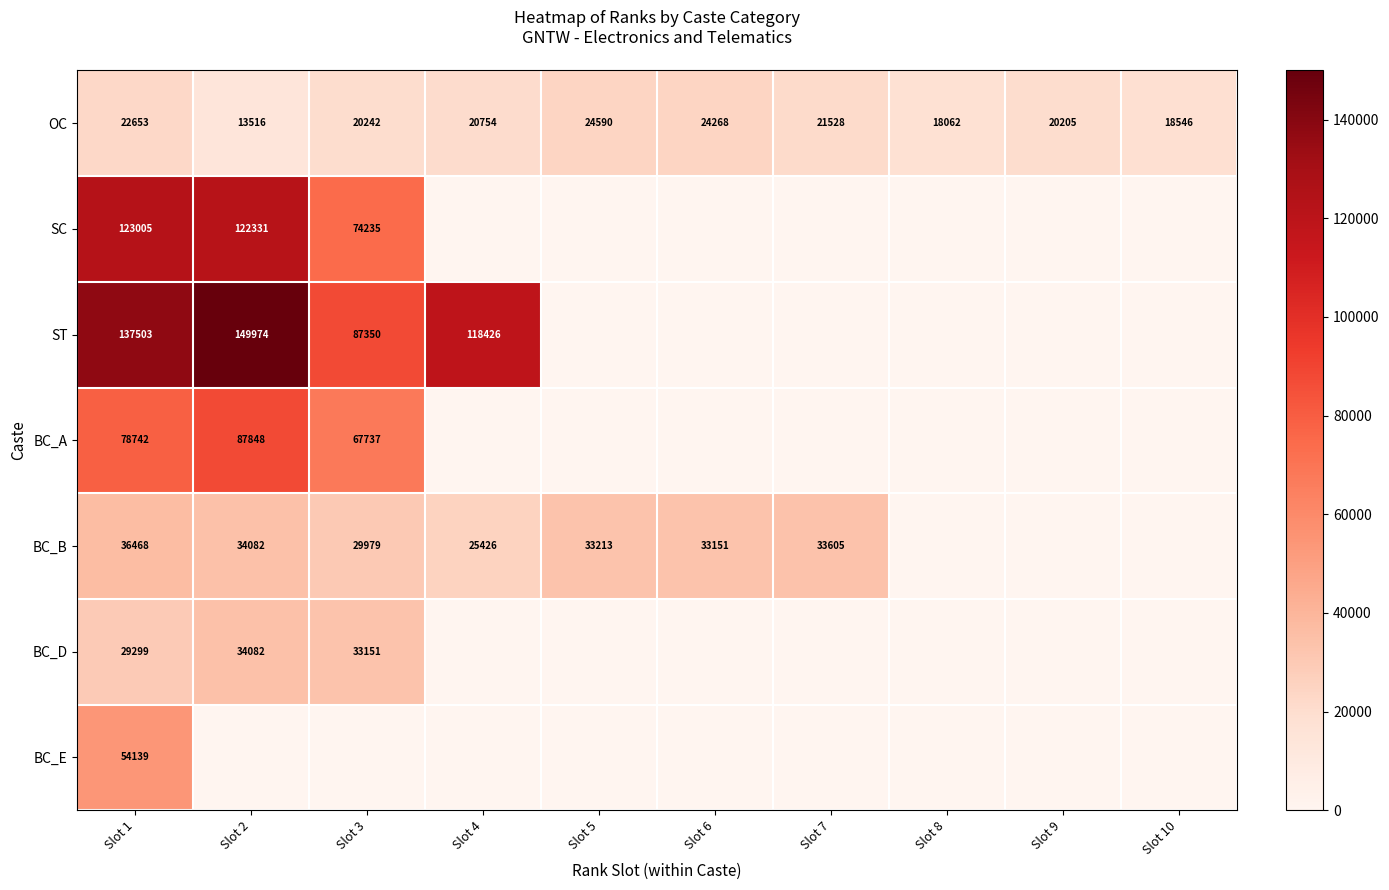

What is the highest value of the OC series?

24590